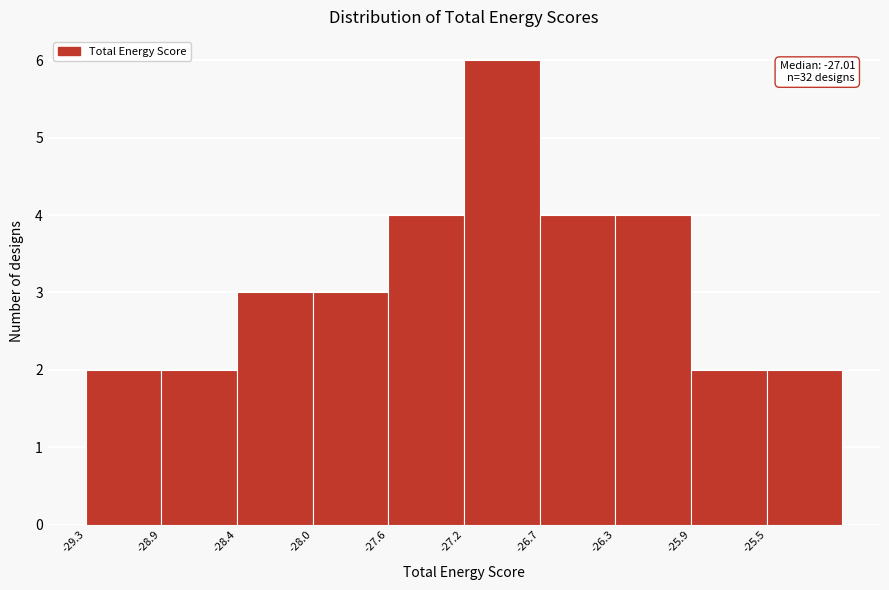

Which range on the x-axis has the tallest bar?

-27.15 to -26.75